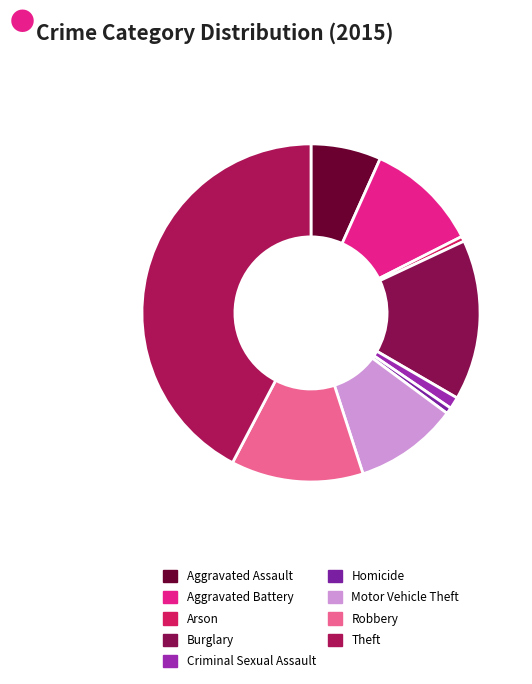

Count the number of slices in the pie.

9